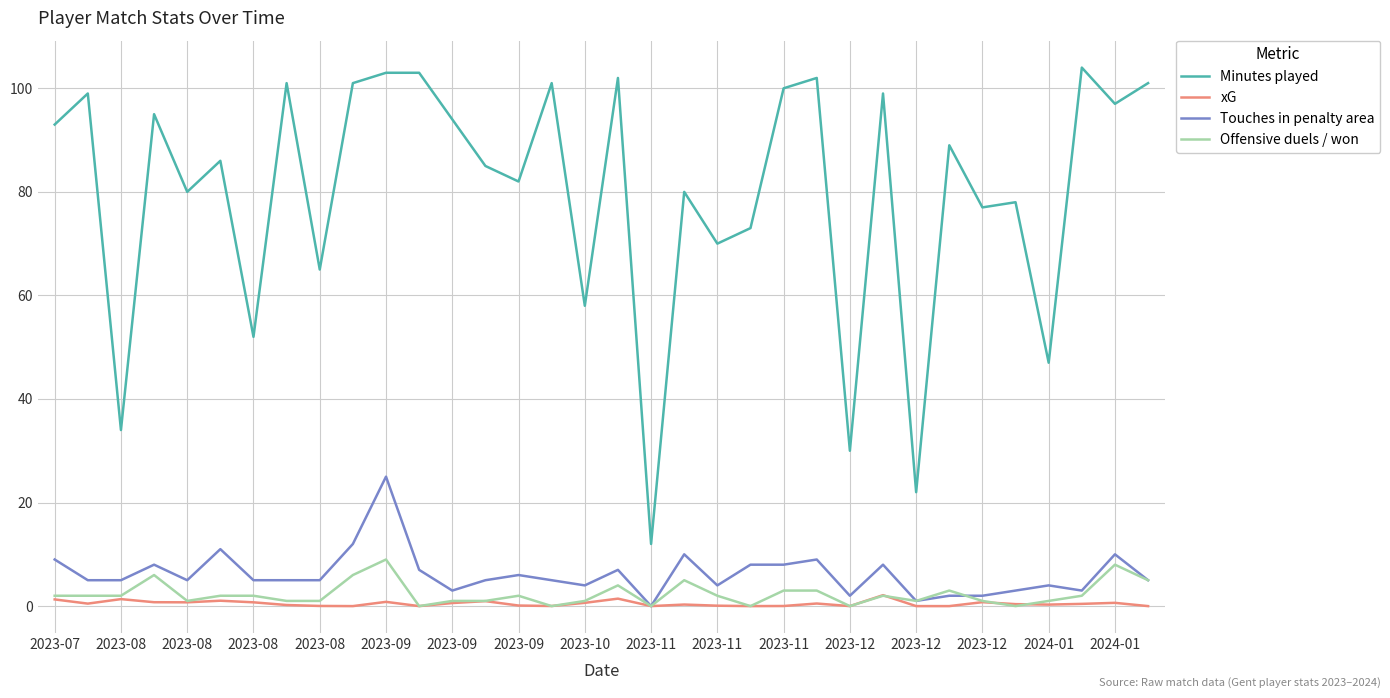

True or false: Offensive duels / won and Minutes played intersect in this chart.

False